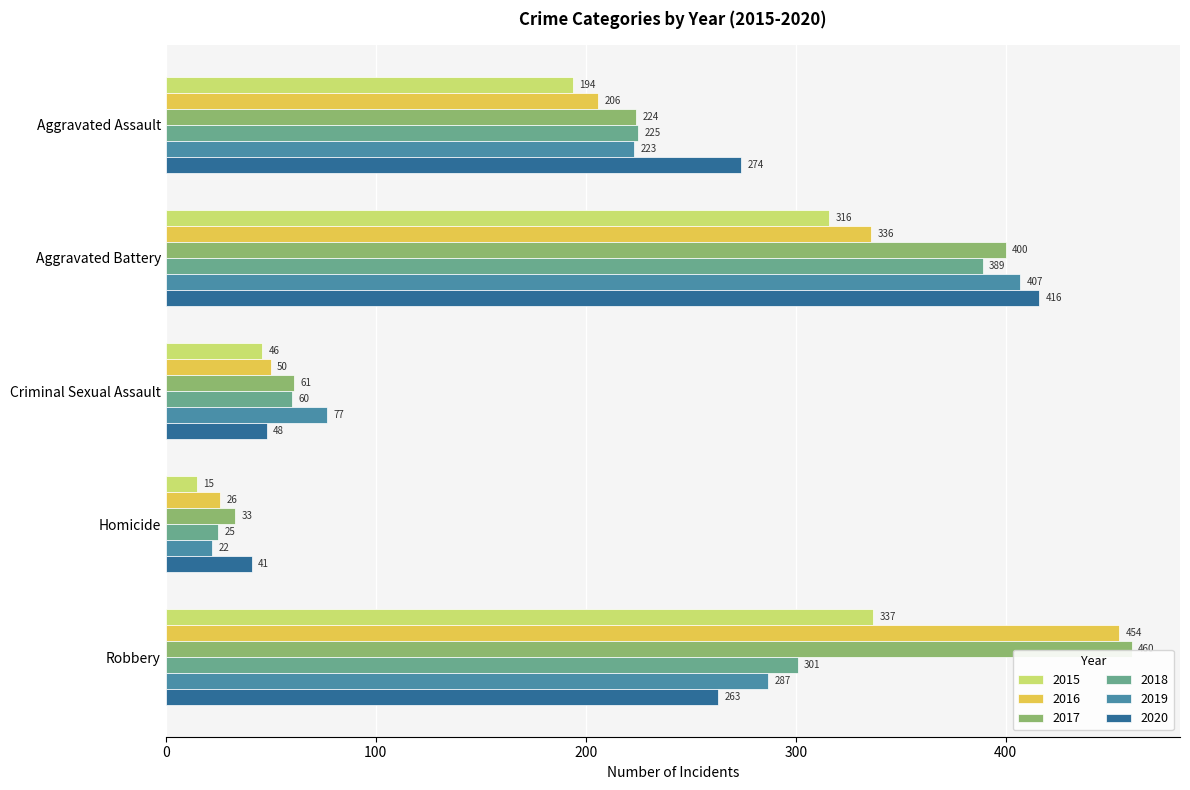

List the labels in order of 2016 value, largest first.

Robbery, Aggravated Battery, Aggravated Assault, Criminal Sexual Assault, Homicide